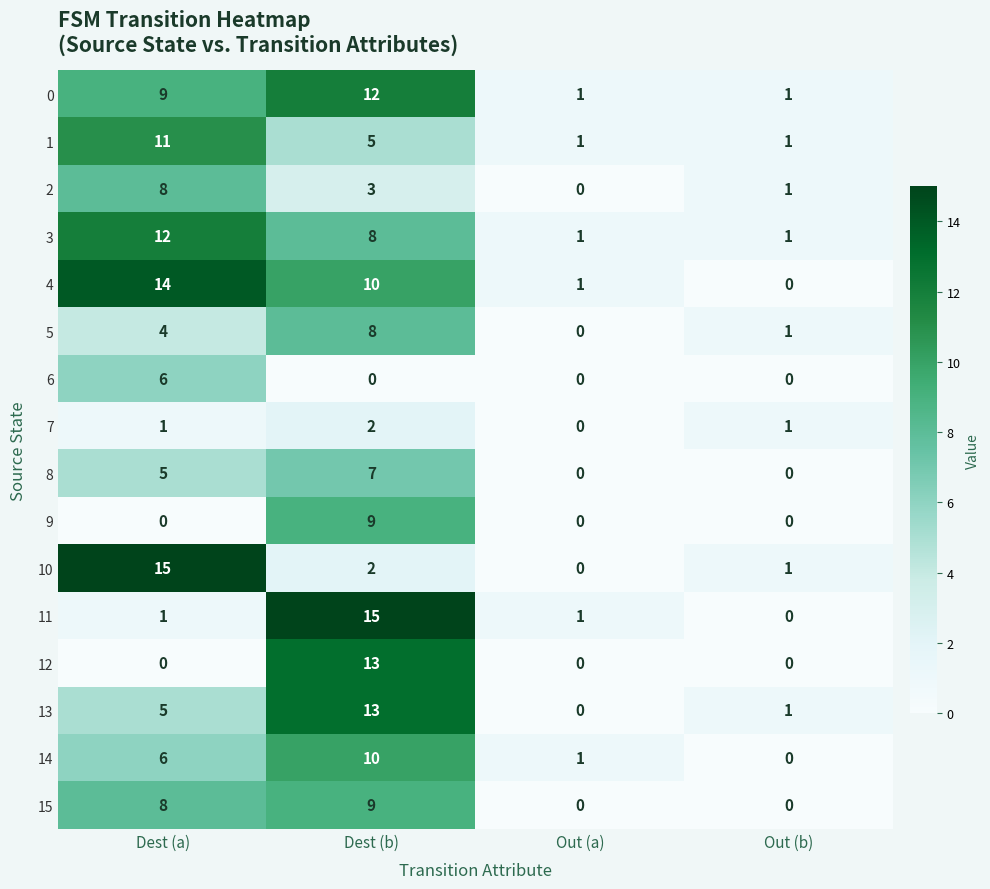

How many series are shown in this chart?

16